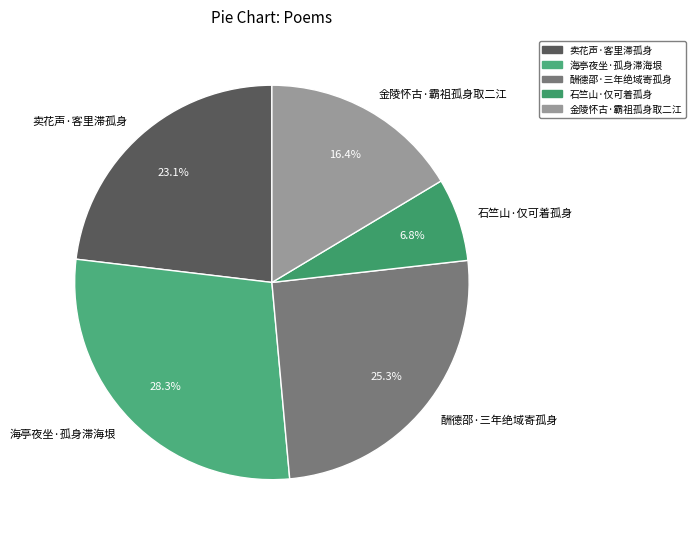

What is the ratio of the value at 卖花声·客里滞孤身 to the value at 海亭夜坐·孤身滞海垠?

0.8